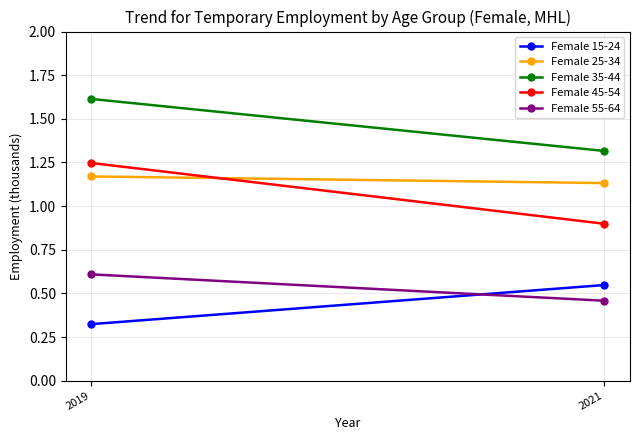

What is the average value of the Female 35-44 series?

1.5